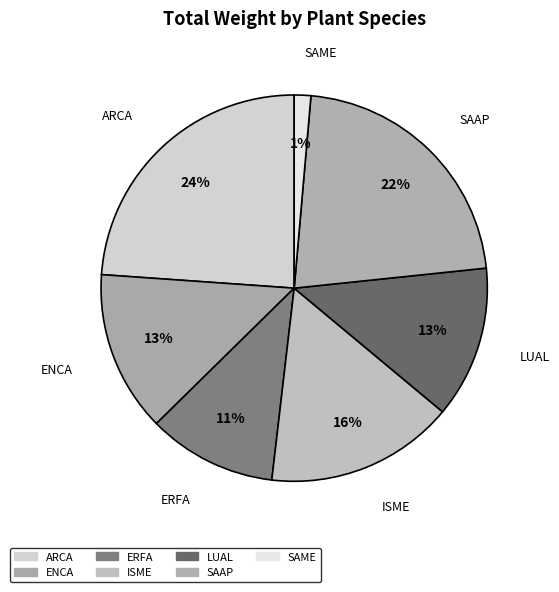

How many slices are in this pie chart?

7